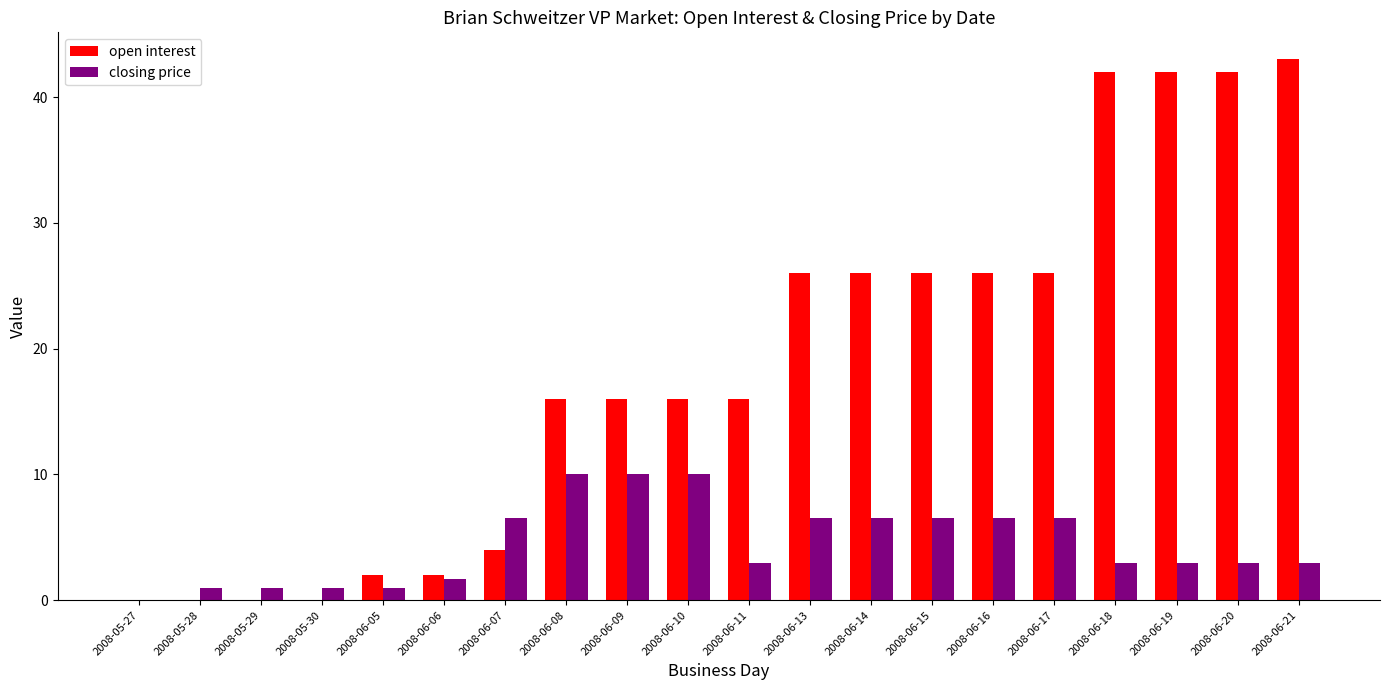

What is the maximum value for open interest?

43.0